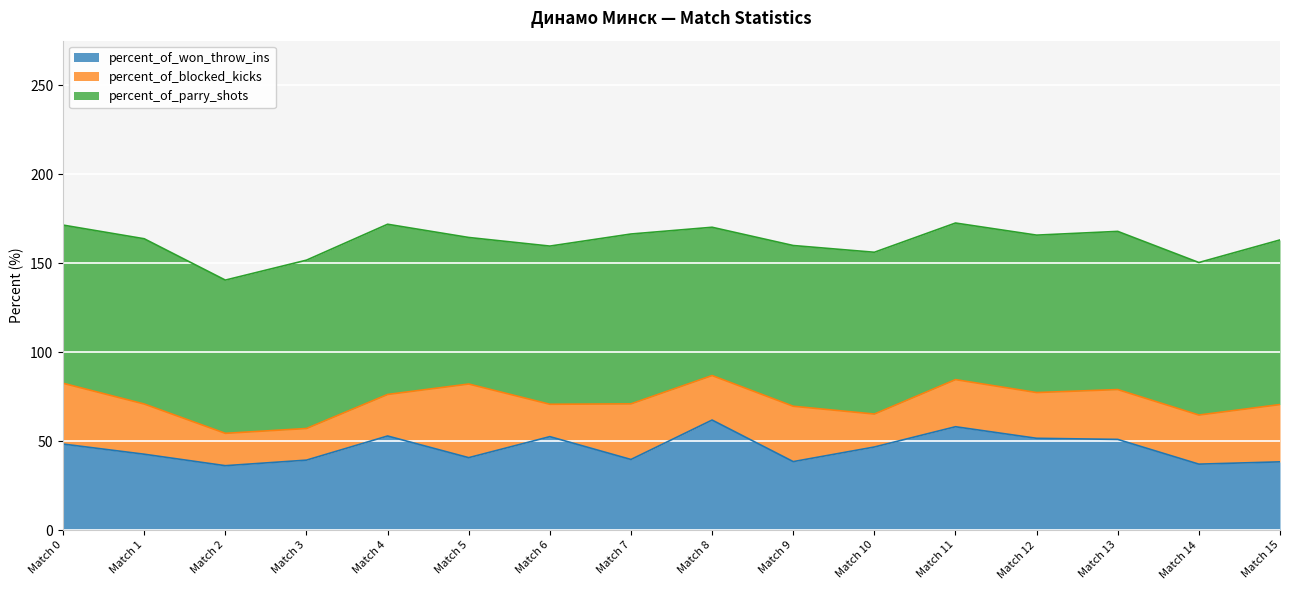

Reading left to right, what are all the values shown in this chart?

percent_of_won_throw_ins: 48.3	42.6	36.2	39.3	52.9	40.7	52.5	39.7	61.8	38.5	46.7	58.1	51.6	50.9	37.0	38.3
percent_of_blocked_kicks: 34.1	28.2	18.2	17.8	23.3	41.4	18.2	31.2	25.0	31.1	18.5	26.5	25.7	28.0	27.6	32.2
percent_of_parry_shots: 88.9	92.9	86.1	94.6	95.7	82.3	88.9	95.5	83.3	90.3	90.9	88.0	88.5	88.9	85.7	92.5